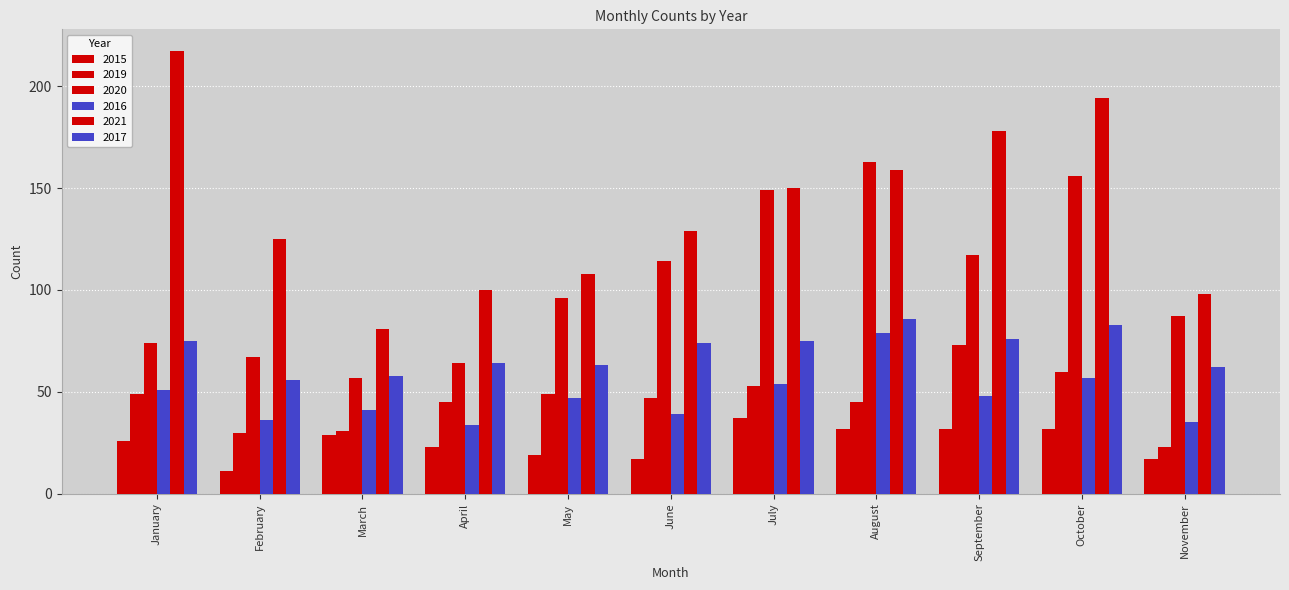

How many data points in 2016 are less than 47?

5